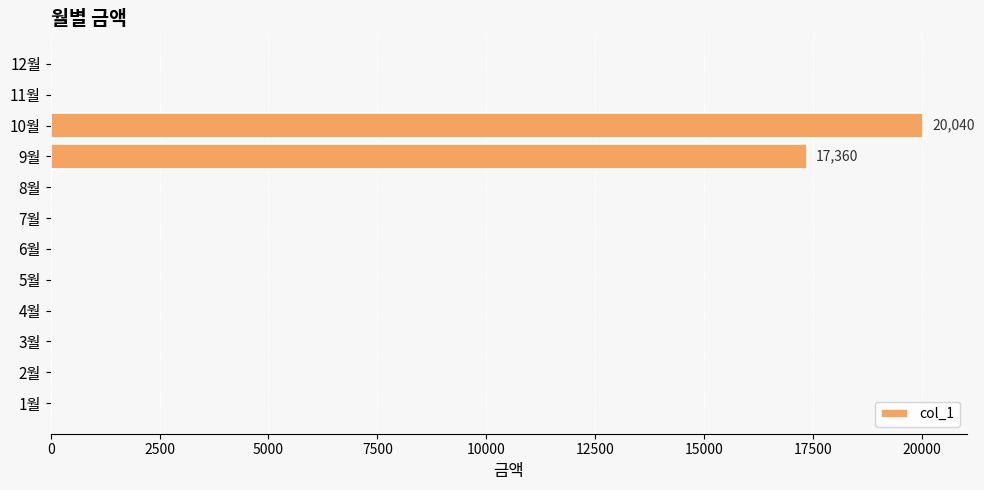

The value at 6월 is 0. True or false?

True